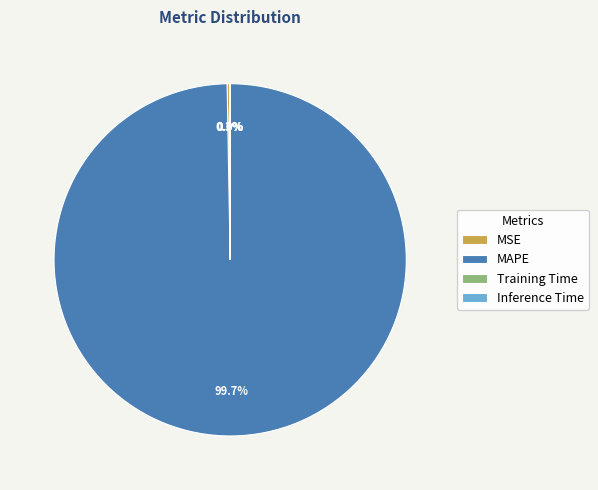

Which slice represents more than half of the pie?

MAPE